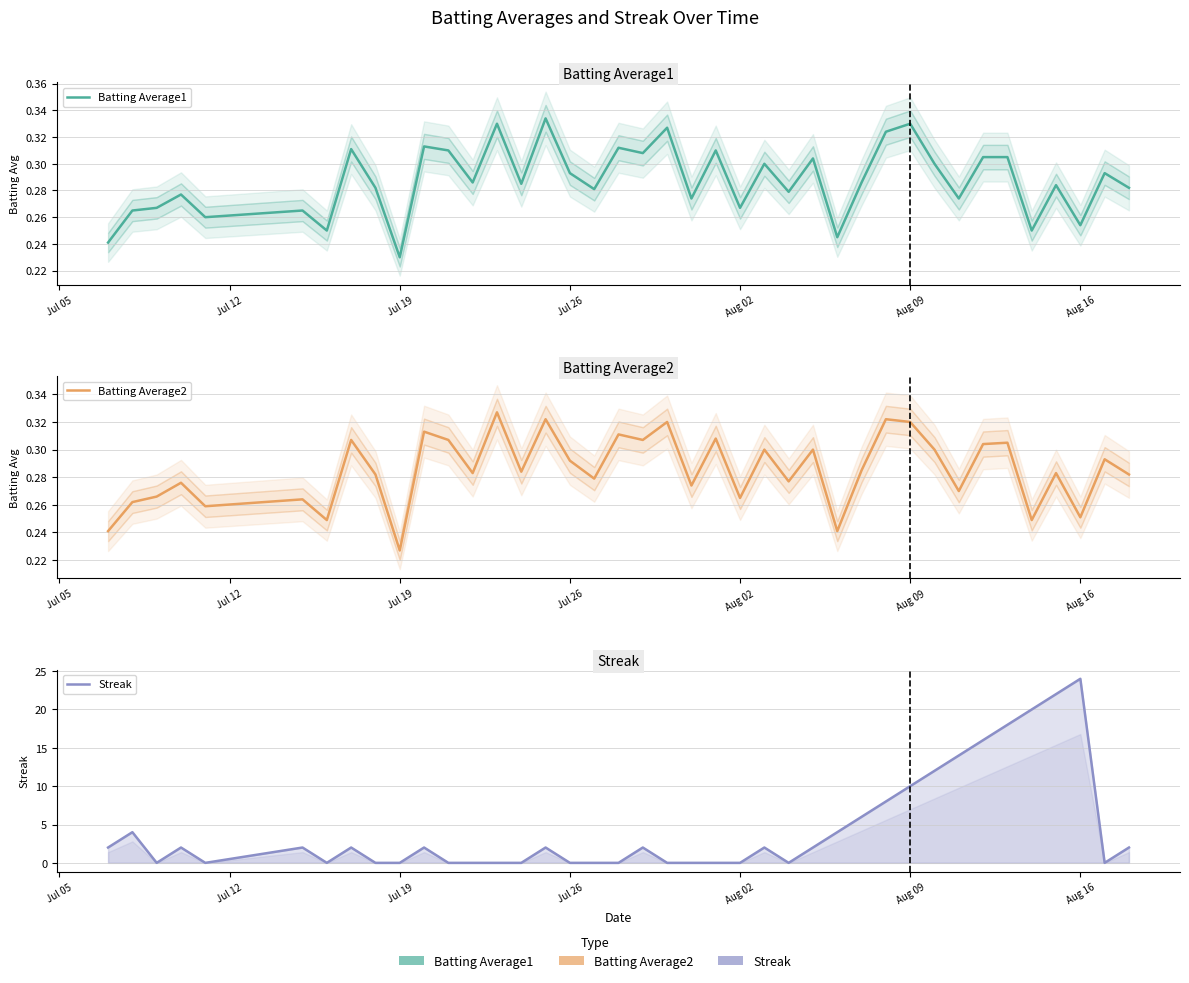

True or false: Streak and Batting Average2 cross at least once.

True